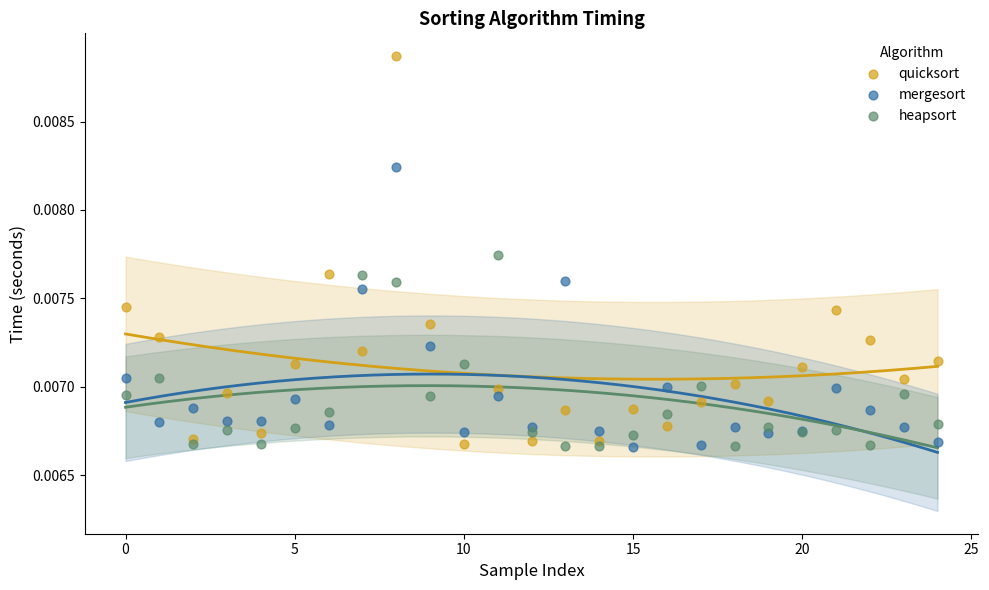

Which series reaches the maximum Y coordinate?

quicksort